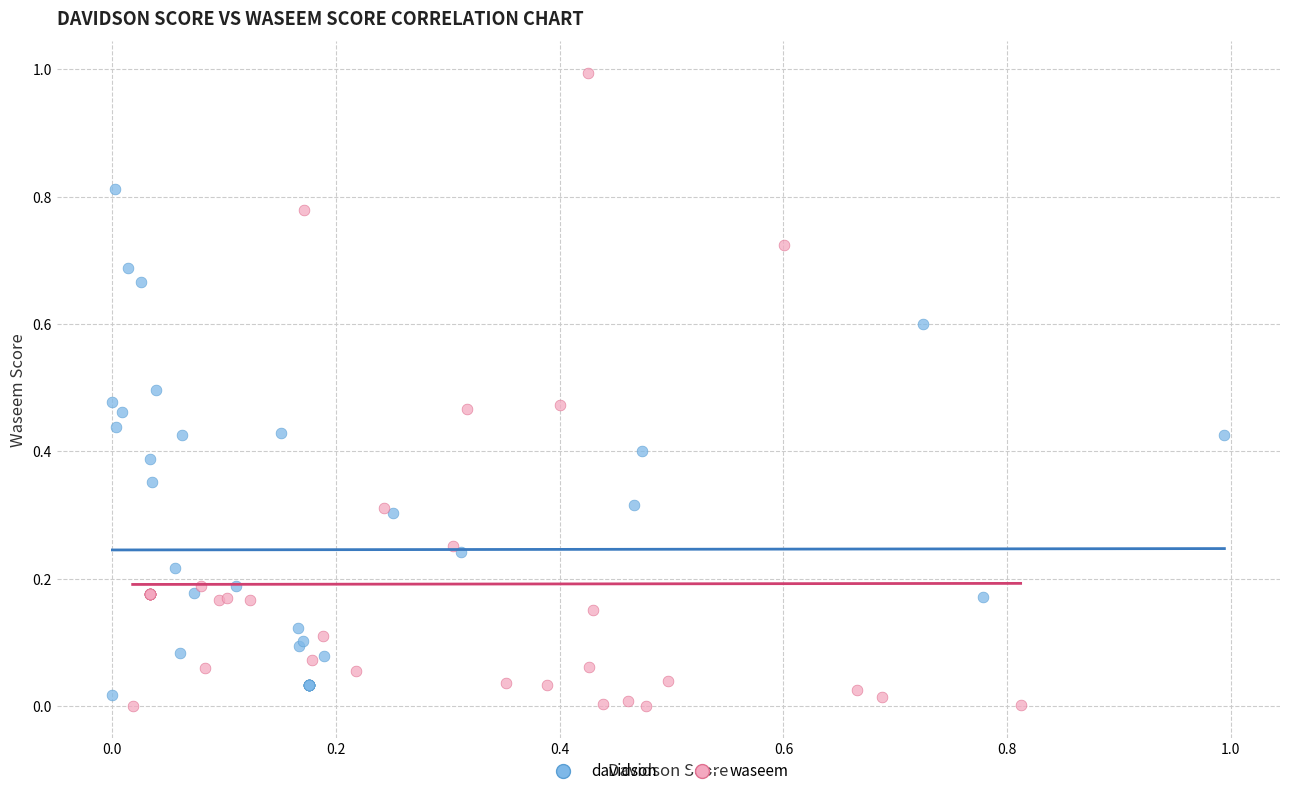

Which series has the widest spread of Y values?

waseem